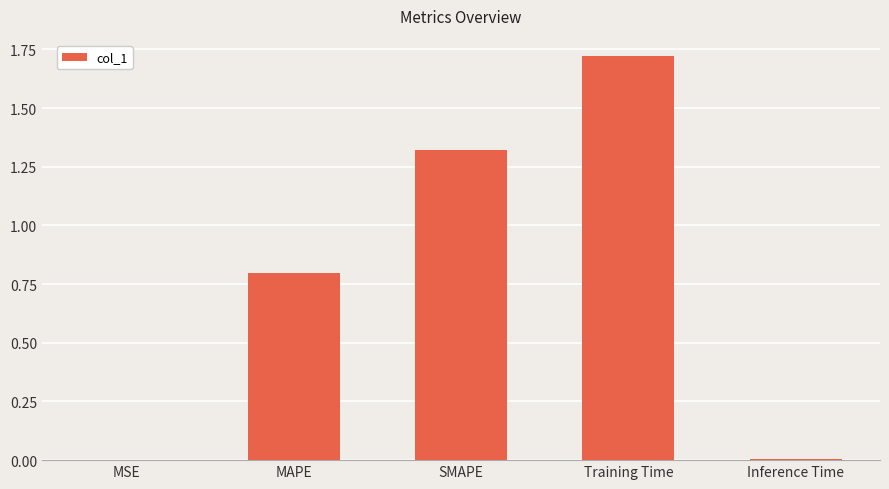

Read the value at MAPE.

0.8